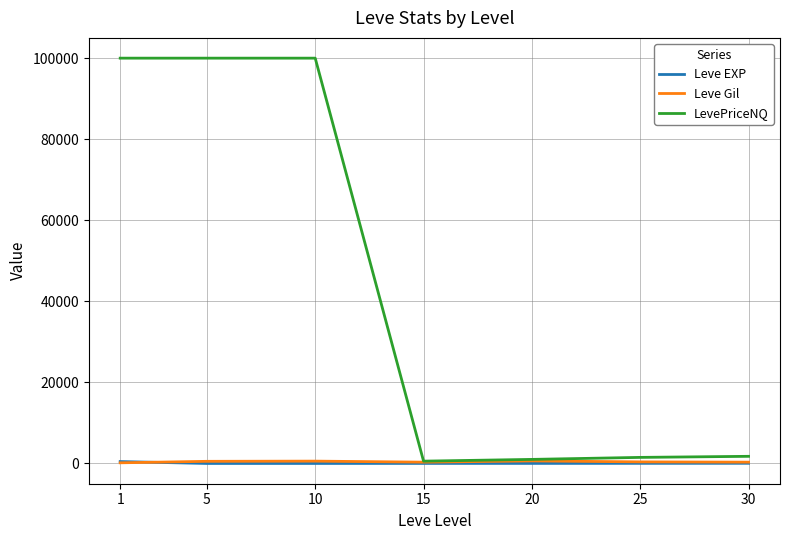

What is the maximum value for LevePriceNQ?

100000.0